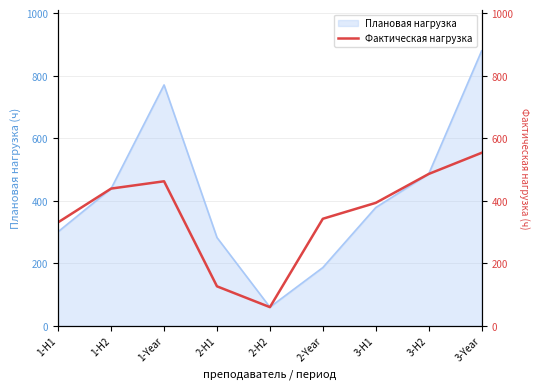

Count the number of categories in the chart.

9